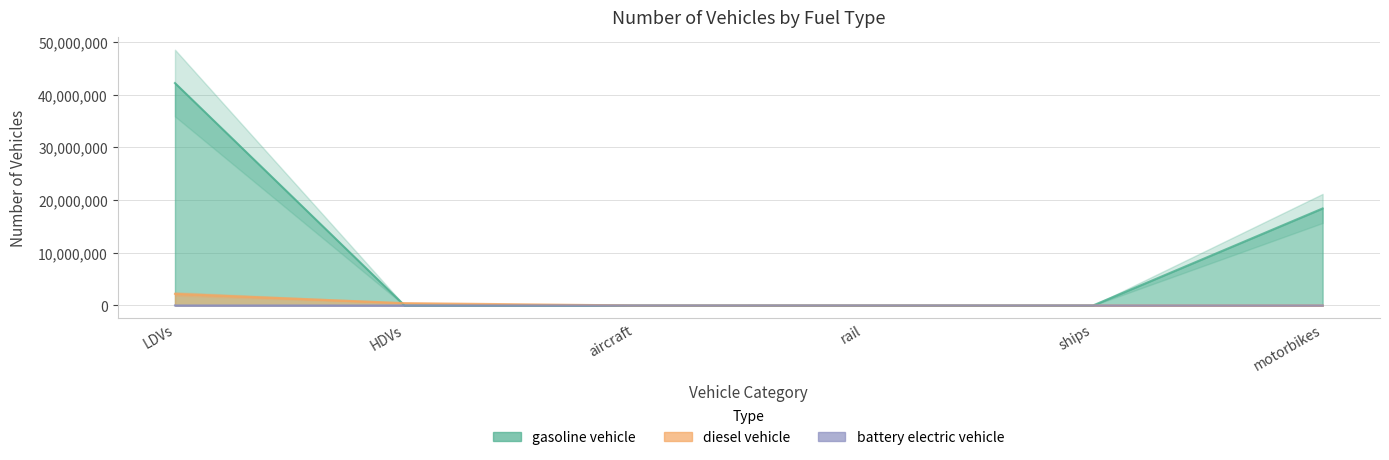

Which category has the lowest value in the gasoline vehicle series?

HDVs